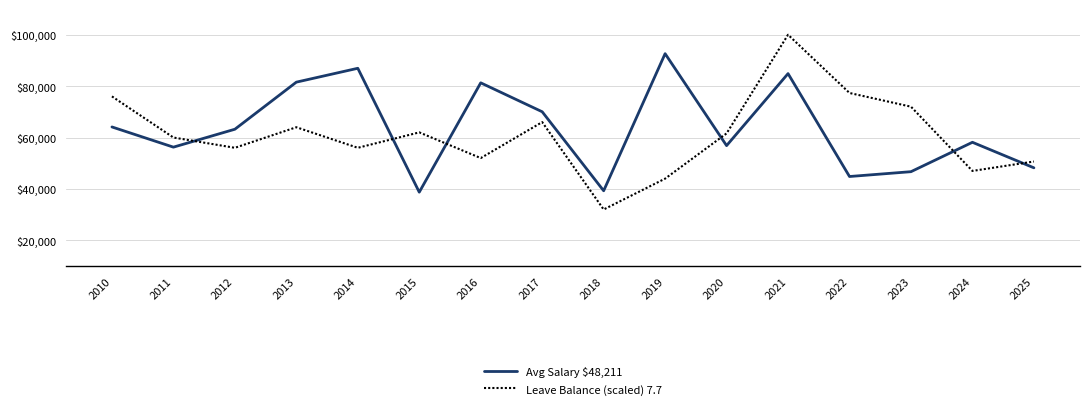

What is the total value across all series at 2010?

140115.0